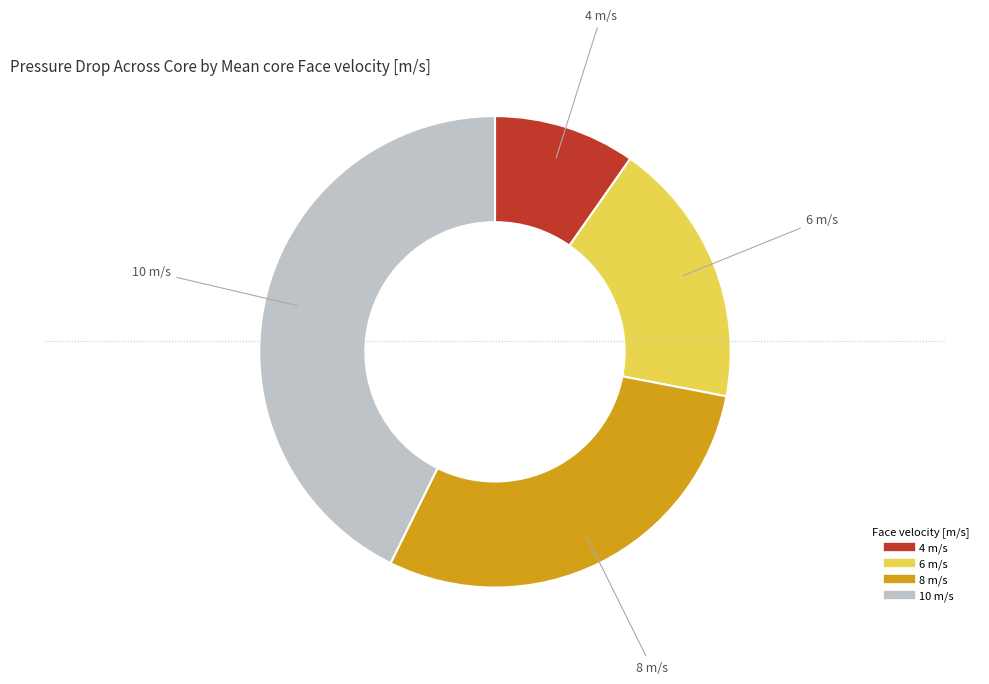

Which slice is the smallest?

4